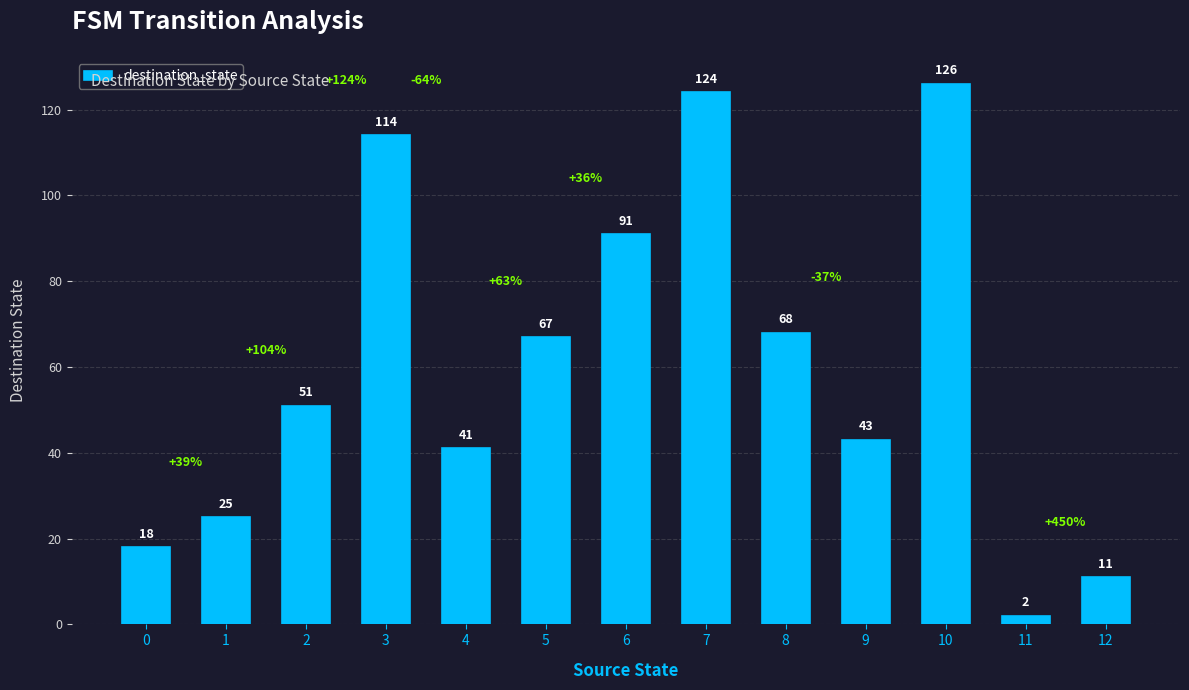

Approximately how many times larger is the value at 9 compared to 12?

3.9